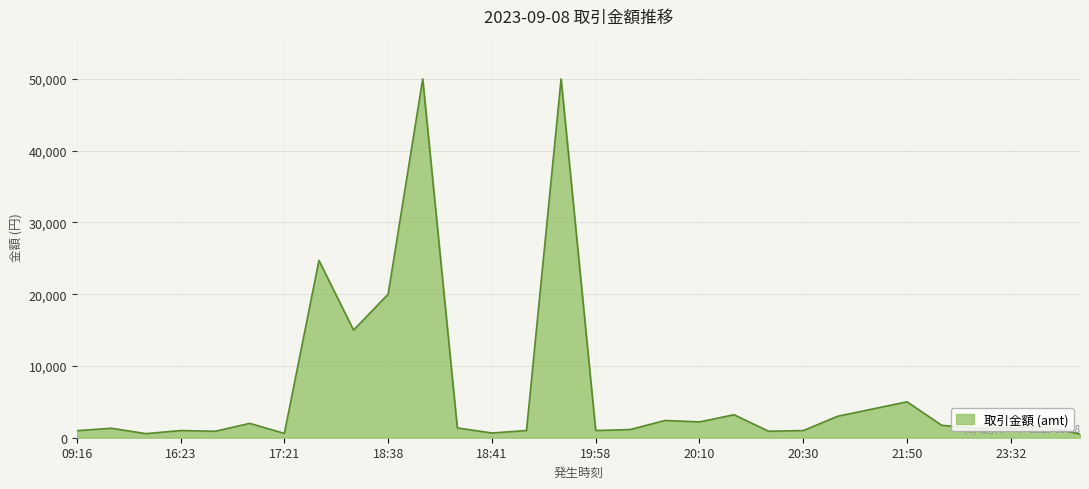

What is the smallest value displayed?

500.5